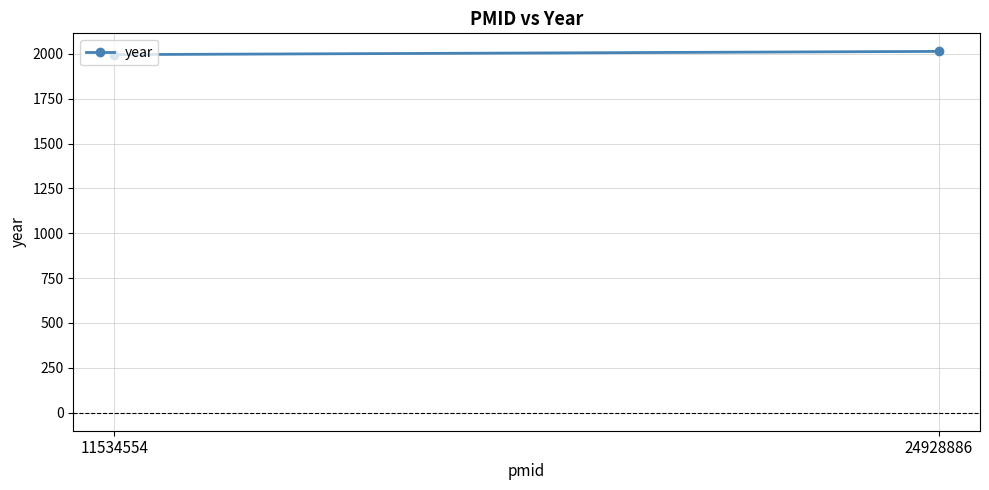

The chart shows a value of 3144 at 24928886. True or false?

False